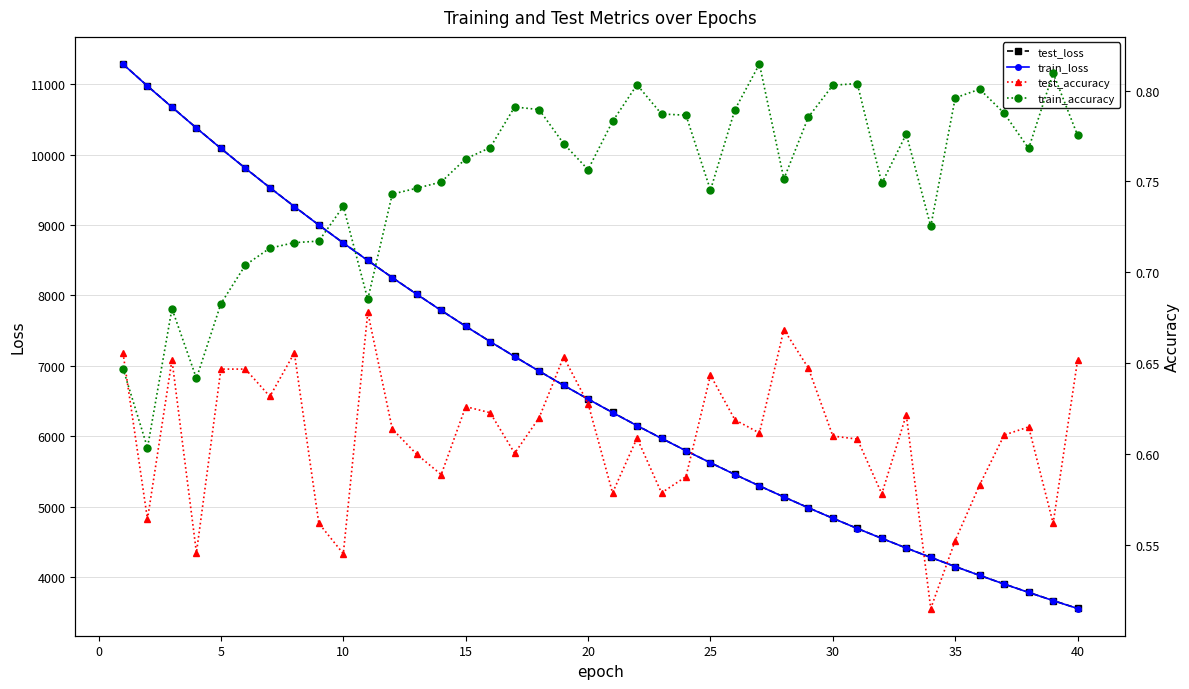

True or false: test_accuracy has more than 0 points higher than both neighbors.

True